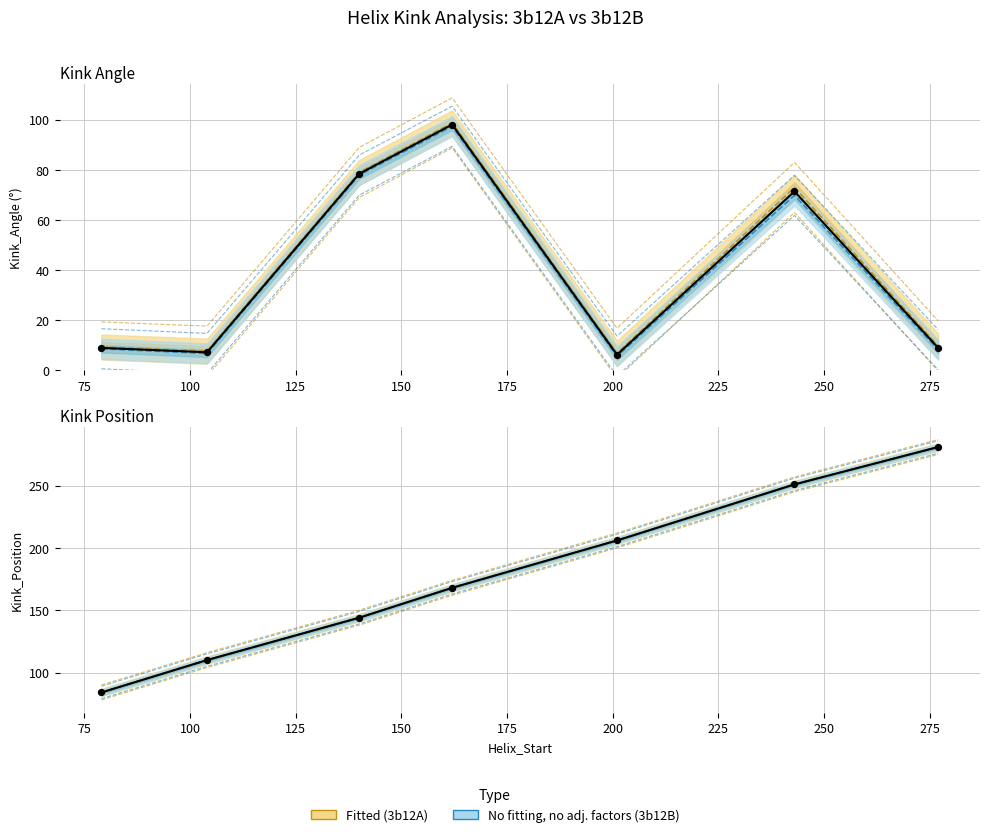

At how many categories does at least one series exceed 88?

7